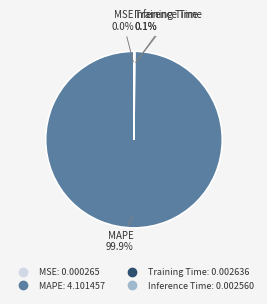

Is there any slice that represents more than half of the pie?

Yes